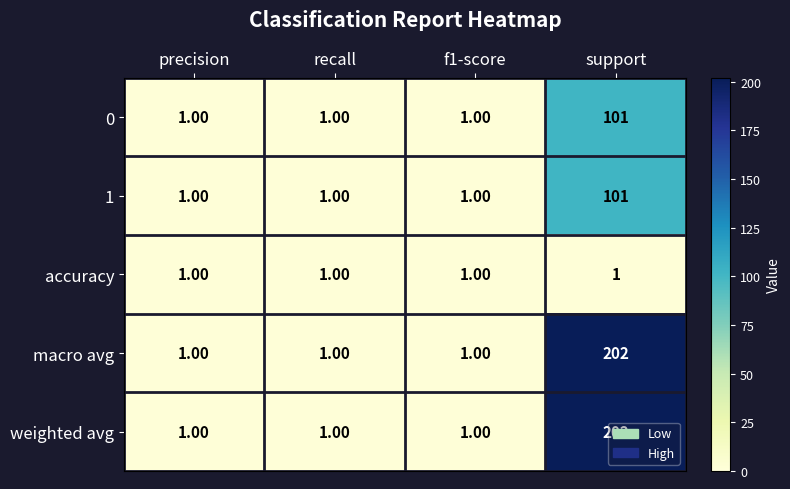

What is the difference between the highest and lowest values at support?

201